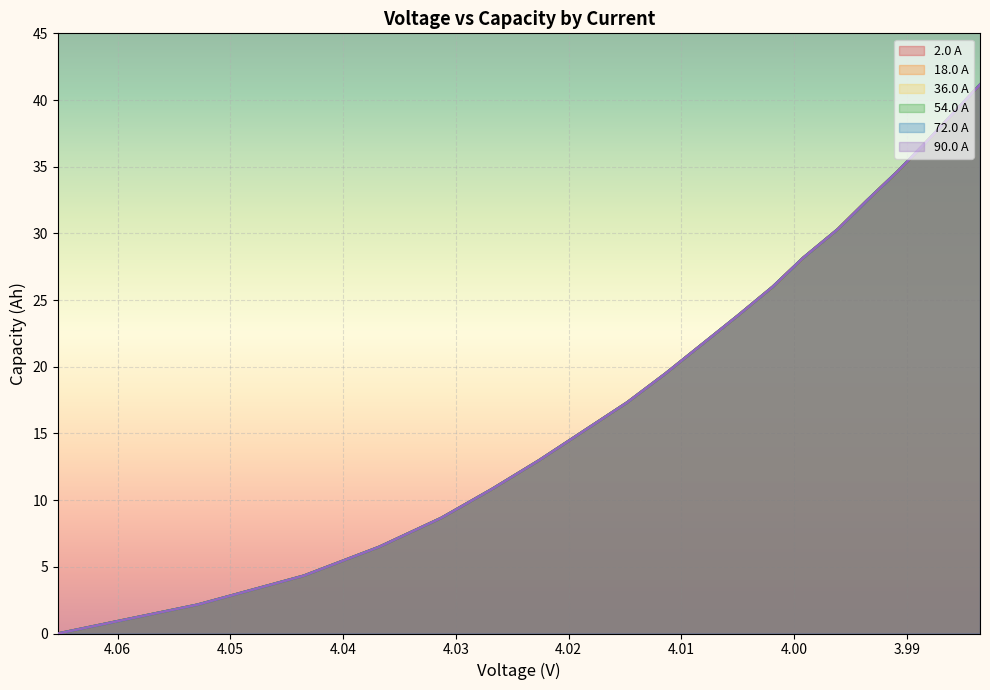

At how many categories does at least one series exceed 10?

15